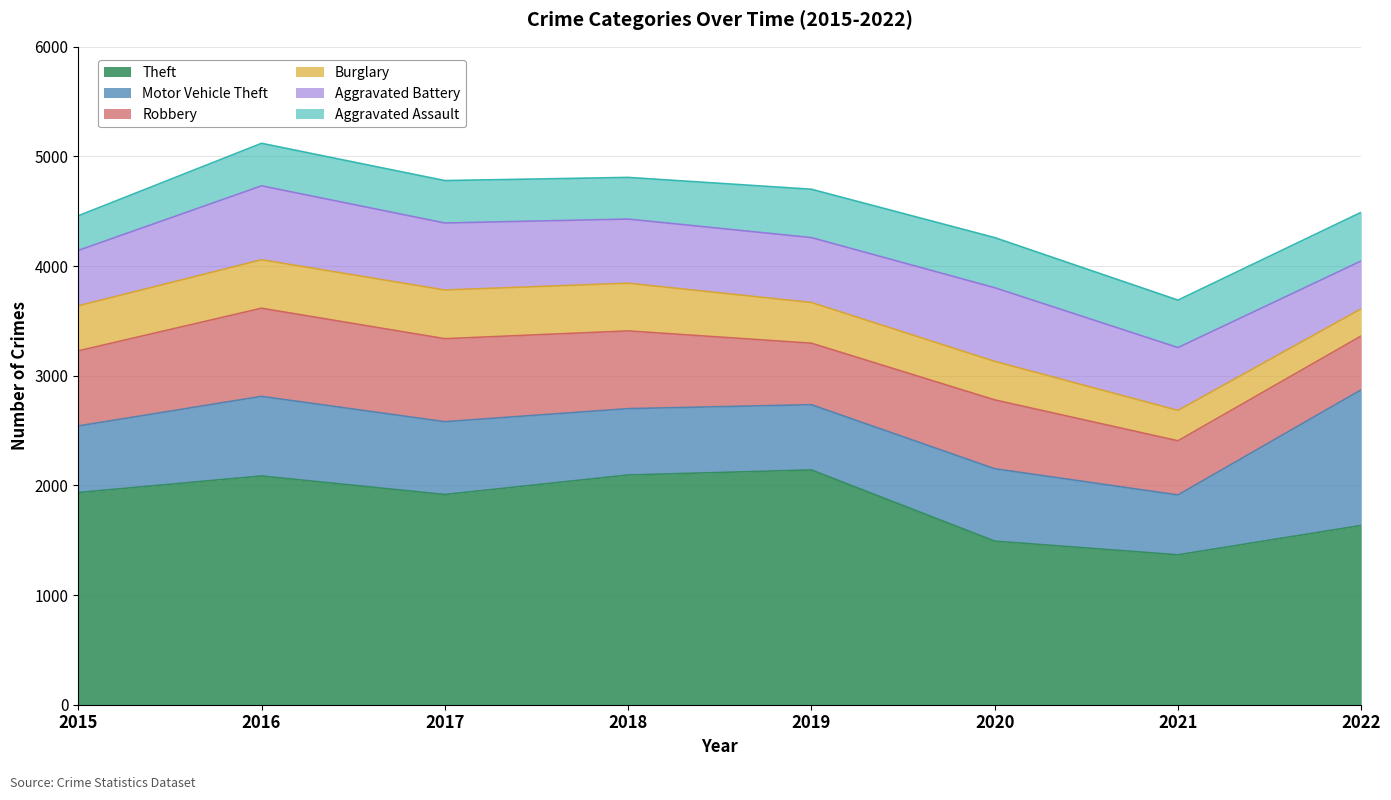

Reading right to left, extract all data points from this chart.

Theft: 2022=1635	2021=1367	2020=1492	2019=2141	2018=2095	2017=1917	2016=2086	2015=1935
Motor Vehicle Theft: 2022=1237	2021=546	2020=660	2019=595	2018=605	2017=664	2016=726	2015=607
Robbery: 2022=491	2021=494	2020=628	2019=561	2018=709	2017=757	2016=804	2015=685
Burglary: 2022=248	2021=277	2020=351	2019=371	2018=435	2017=444	2016=442	2015=411
Aggravated Battery: 2022=436	2021=573	2020=672	2019=592	2018=585	2017=611	2016=674	2015=505
Aggravated Assault: 2022=444	2021=433	2020=457	2019=441	2018=380	2017=387	2016=388	2015=316